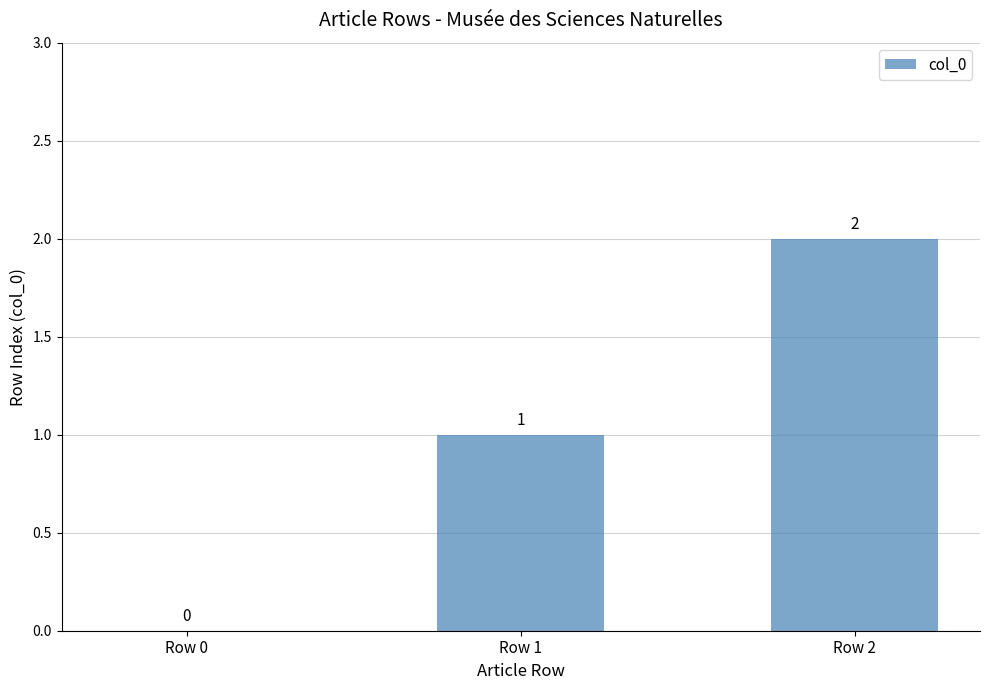

What is the sum of all values?

3